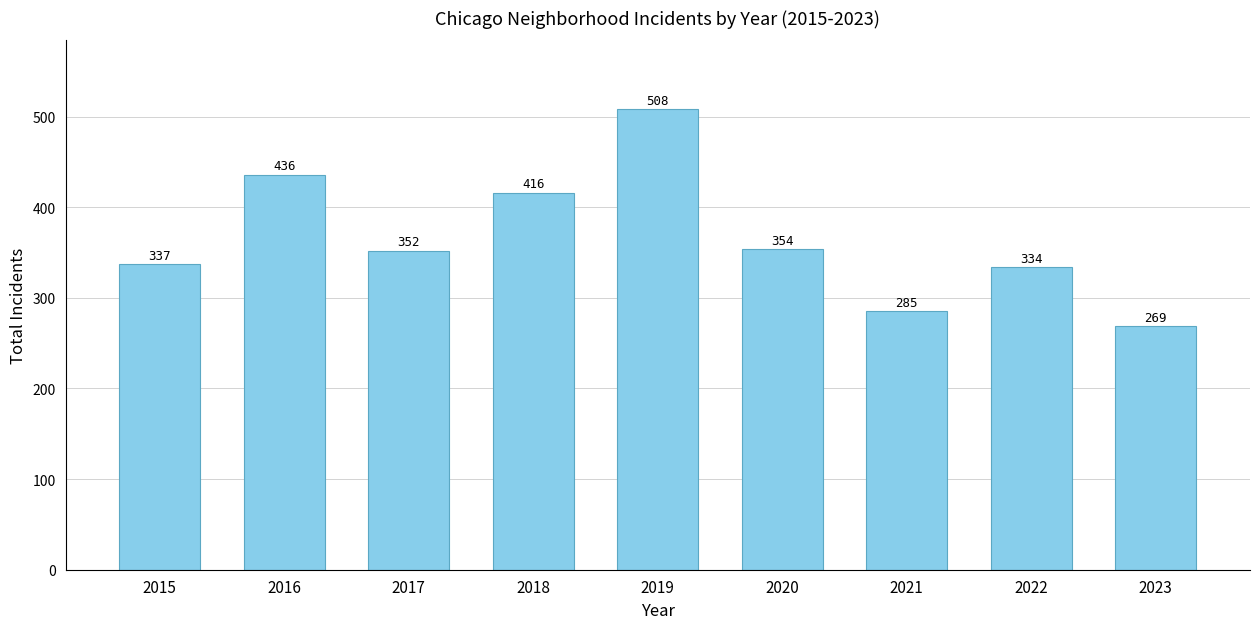

Rank the categories by value from highest to lowest.

2019, 2016, 2018, 2020, 2017, 2015, 2022, 2021, 2023